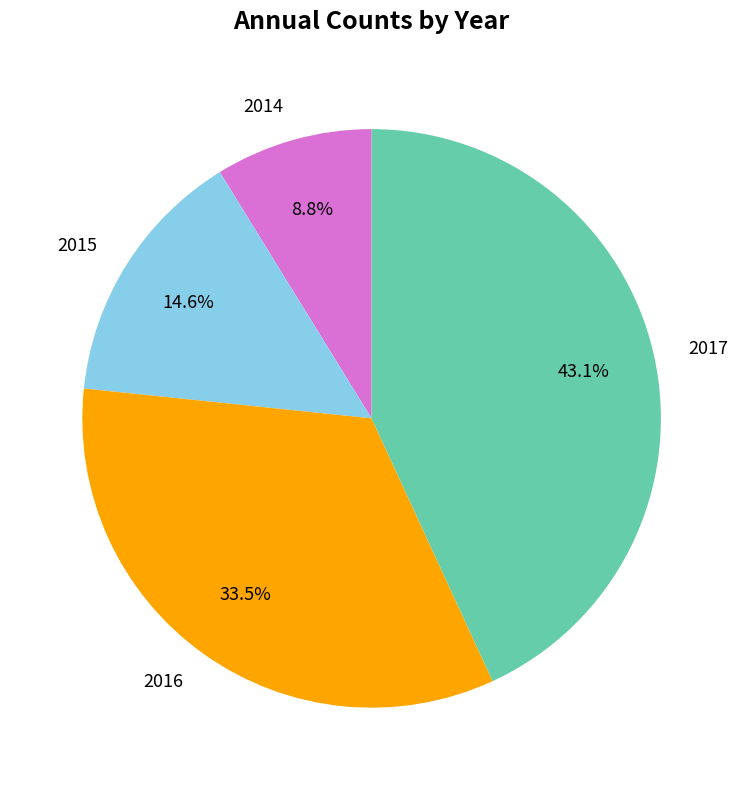

To the nearest percent, what portion does 2017 represent?

43%